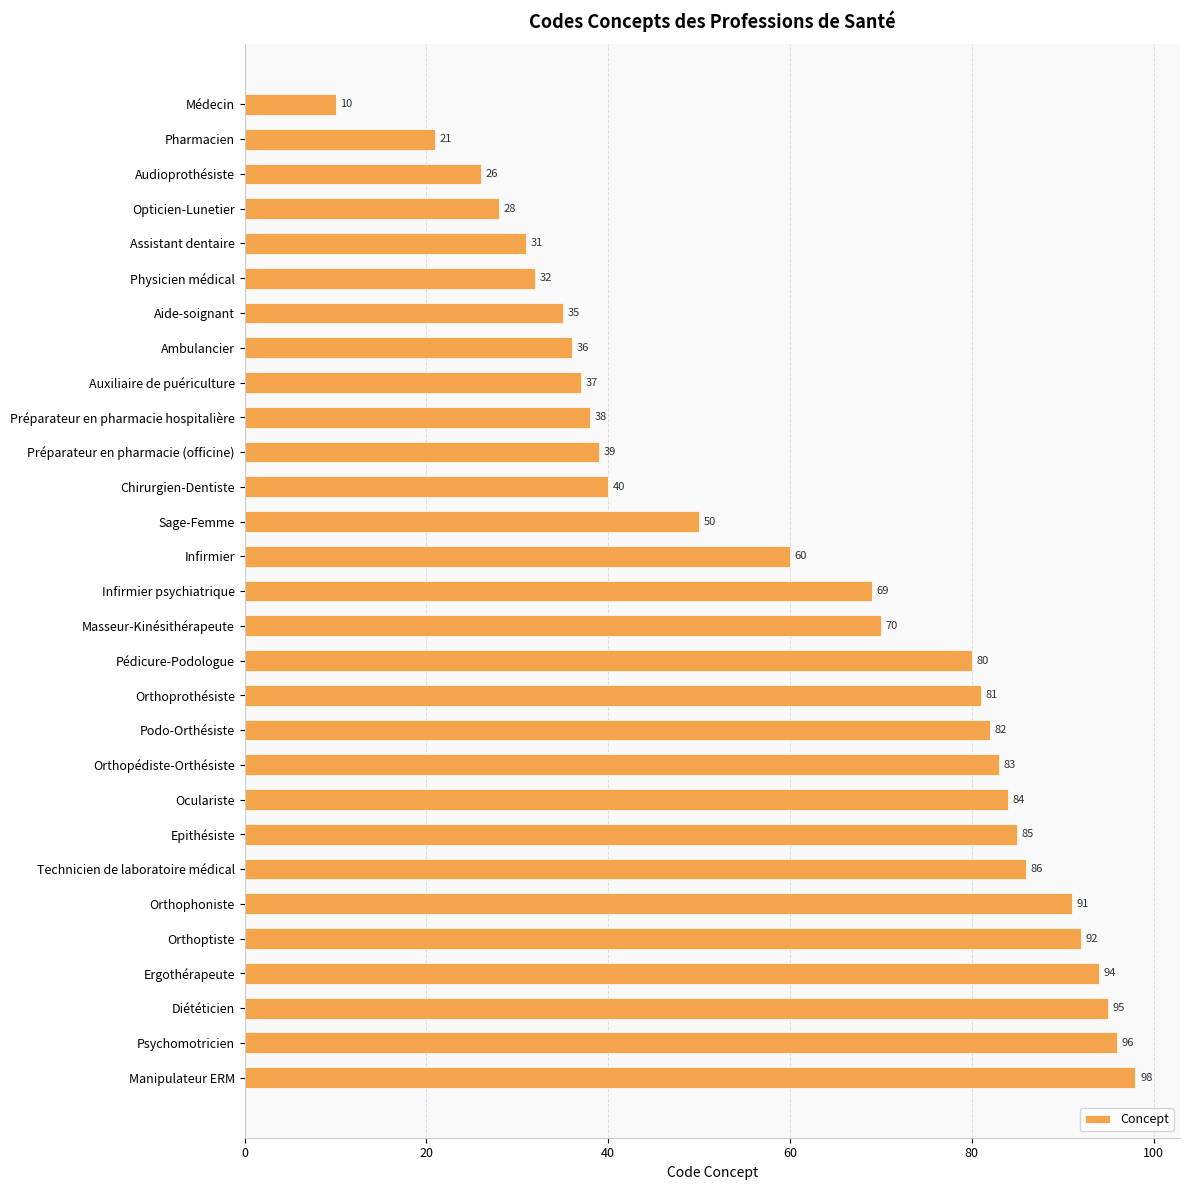

What is the greatest value displayed?

98